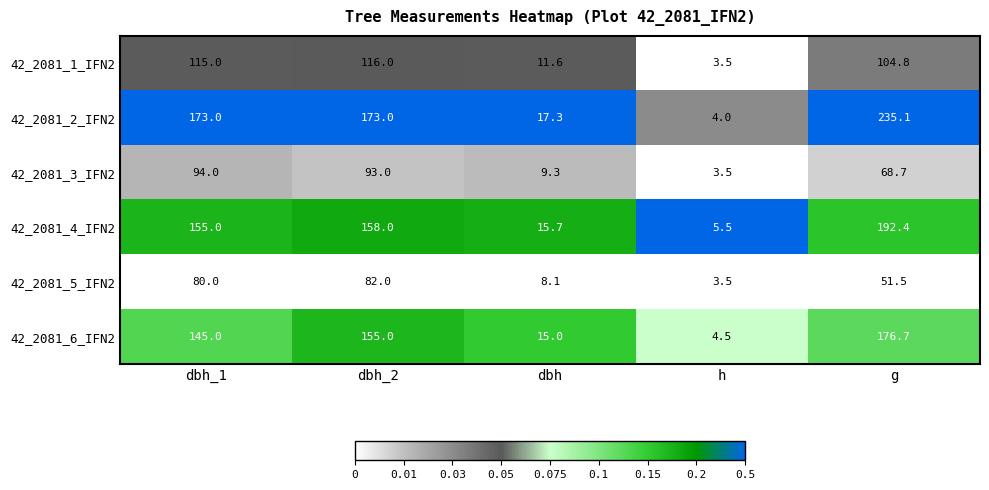

Where does the 42_2081_5_IFN2 series first go above 51?

dbh_1